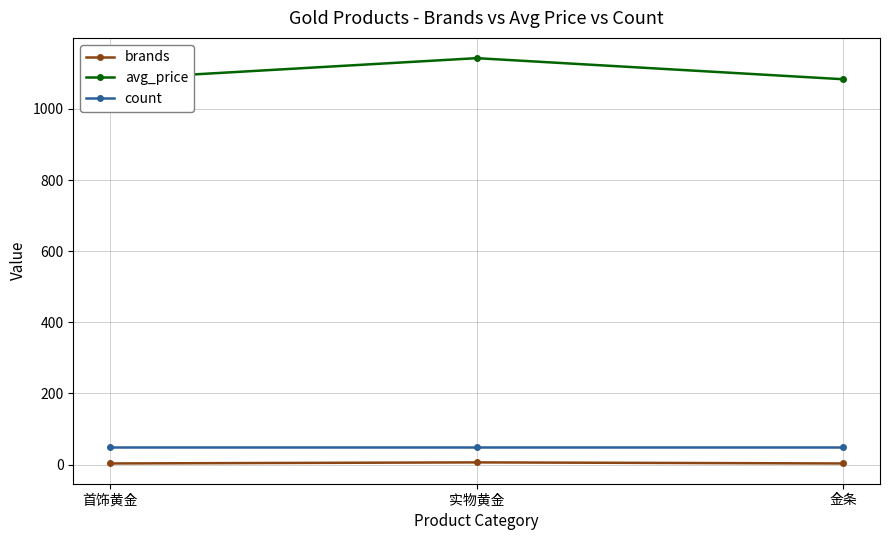

Between 首饰黄金 and 实物黄金, which series saw the biggest shift?

avg_price